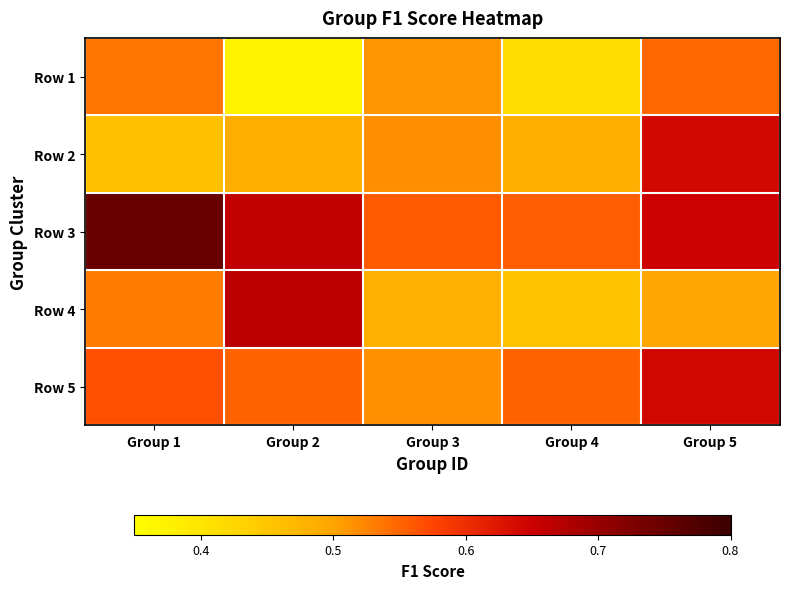

Which series has the widest spread of values?

Row 4